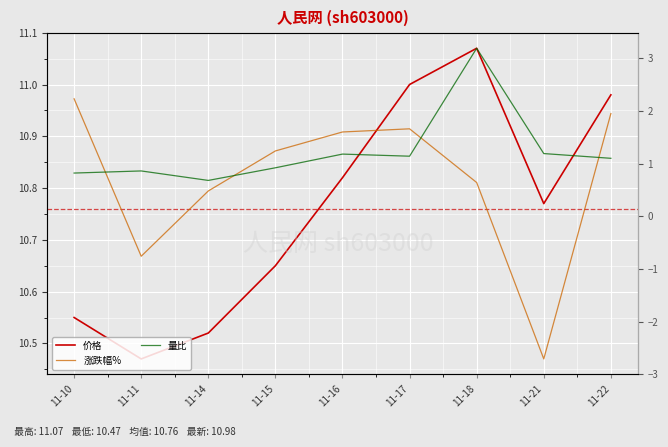

Which label corresponds to the largest value in the chart?

11-18